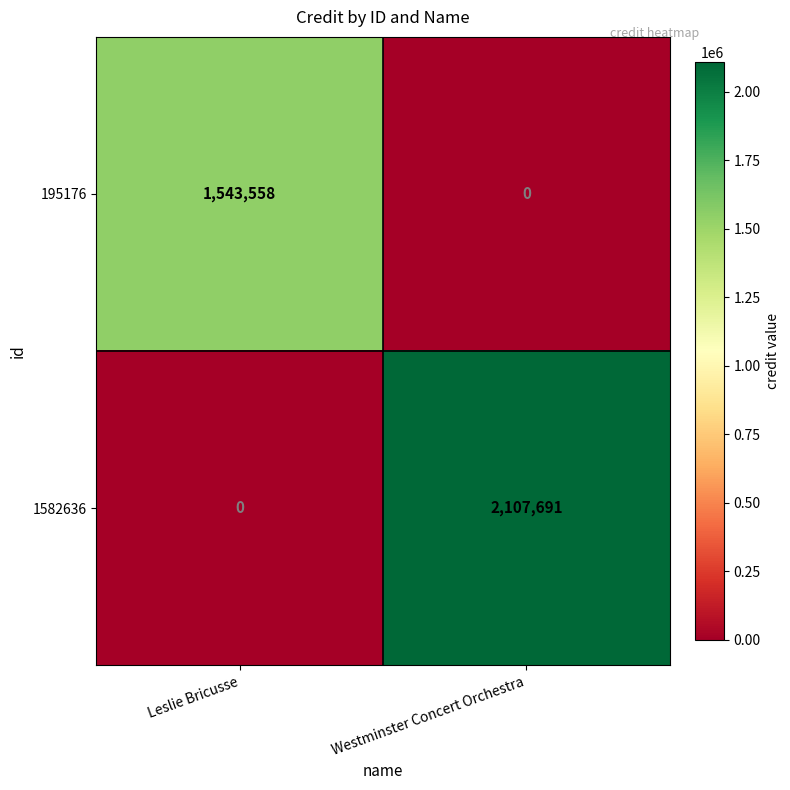

True or false: 1582636 has a value of 2906516 at Westminster Concert Orchestra.

False